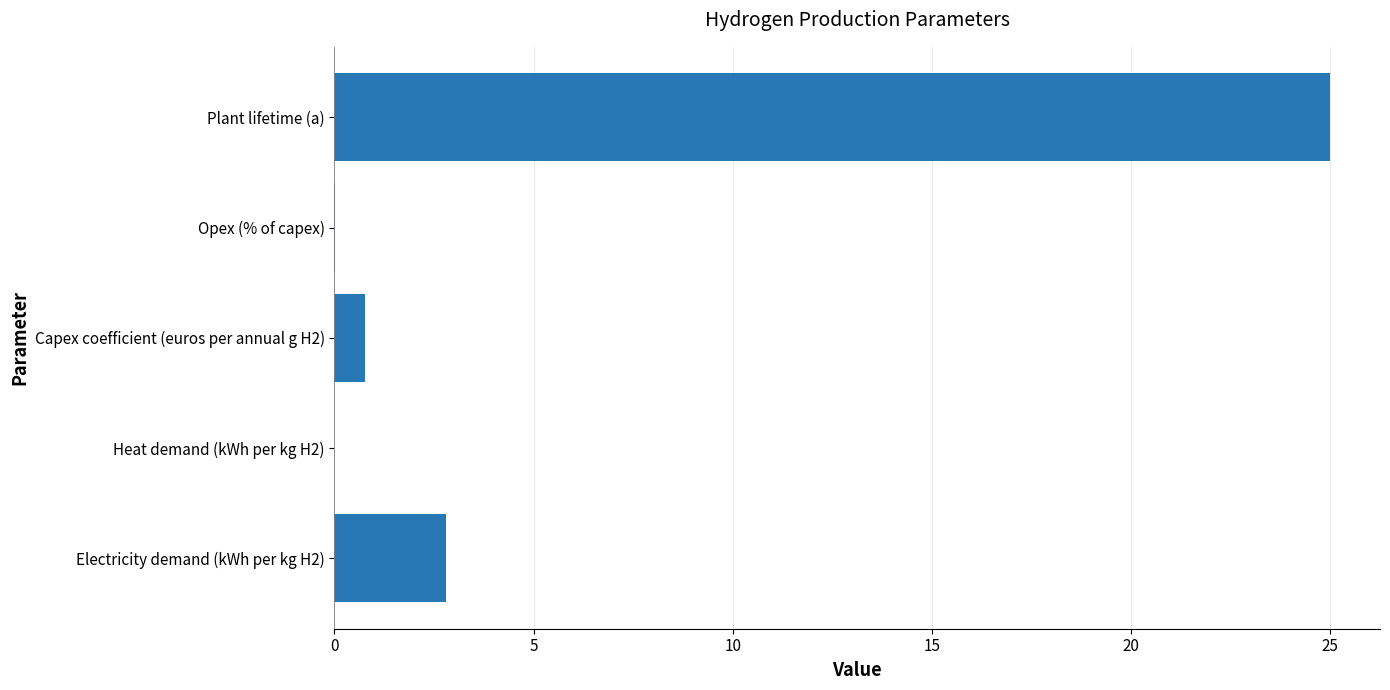

What is the sum of the values at Heat demand (kWh per kg H2) and Plant lifetime (a)?

25.0